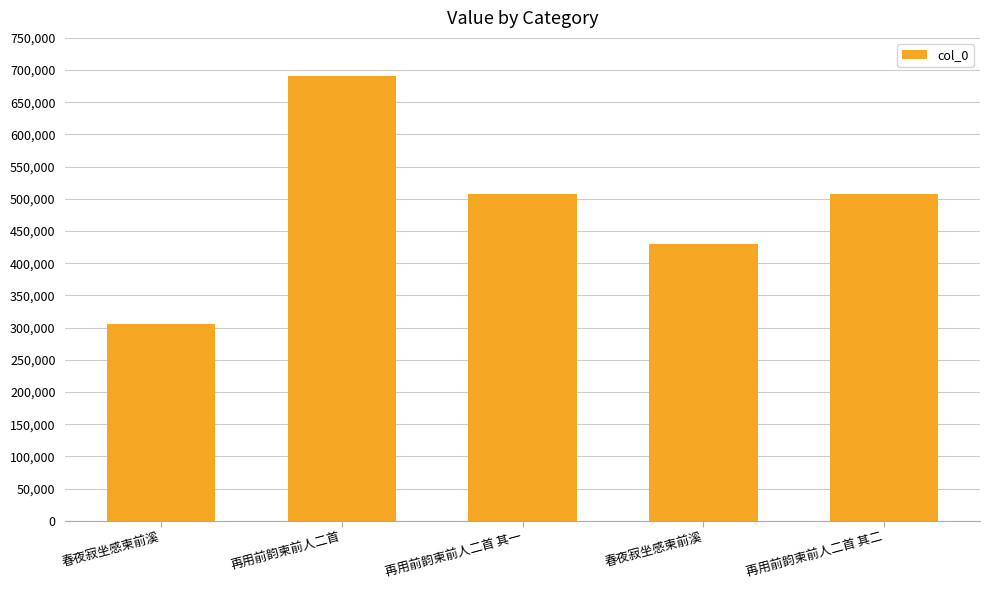

What is the sum of the values at 春夜寂坐感柬前溪 and 再用前韵柬前人二首 其二?

813338